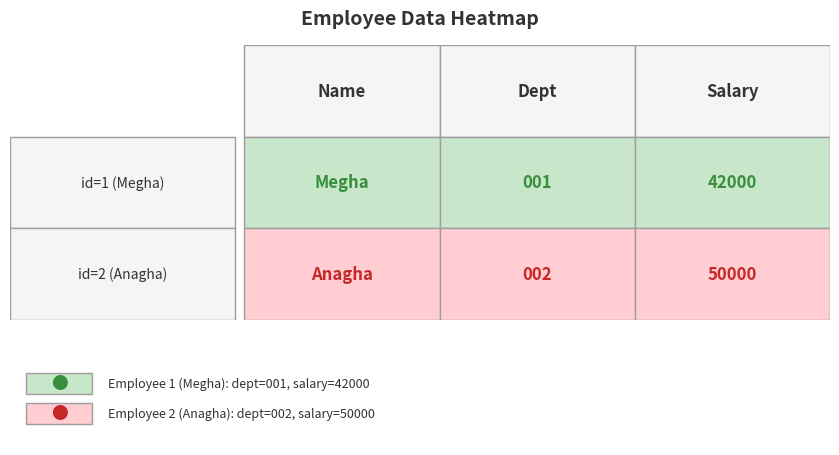

The chart shows a value of 23291 at Anagha. True or false?

False